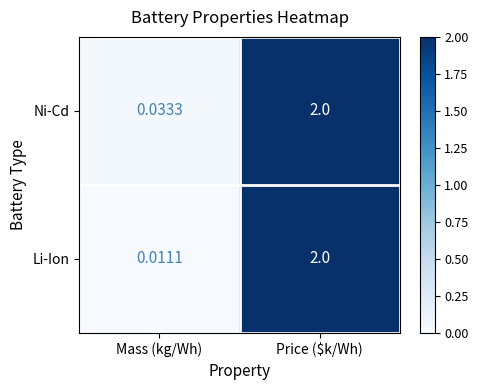

Which series changed the most between Mass (kg/Wh) and Price ($k/Wh)?

Li-Ion